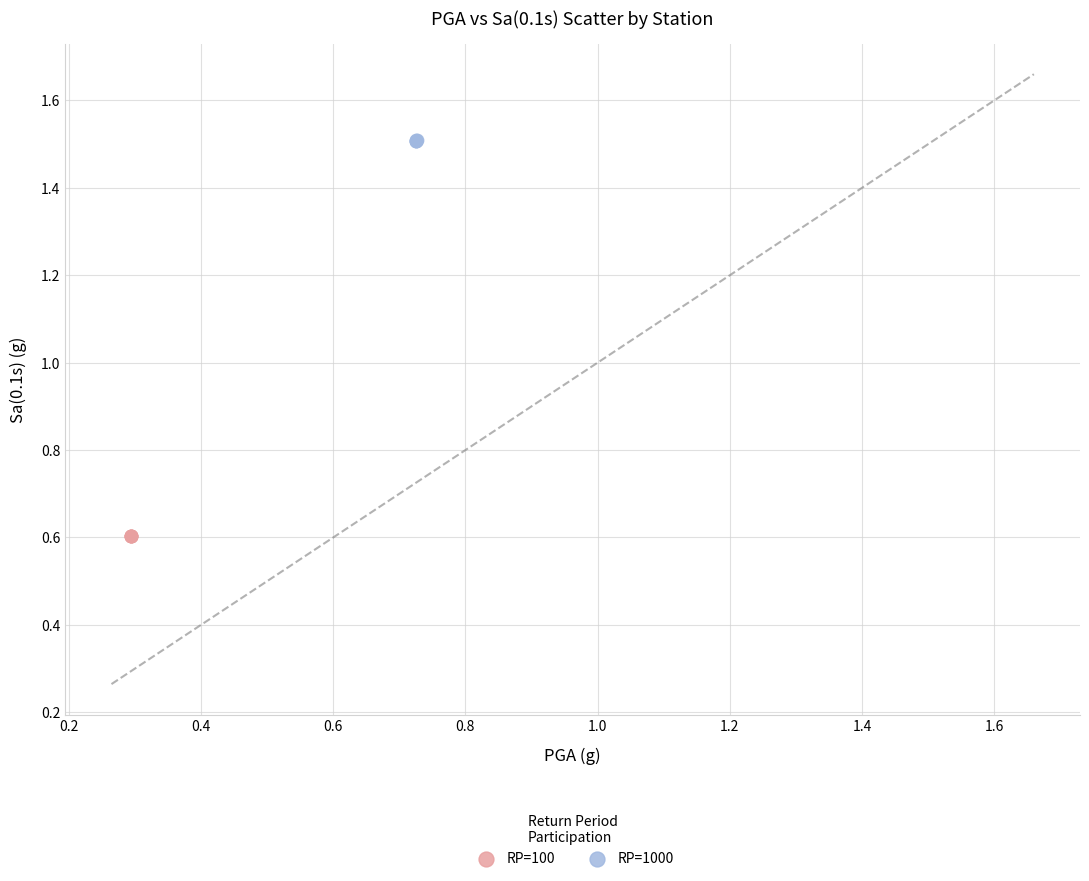

Which series reaches the maximum Y coordinate?

RP=1000